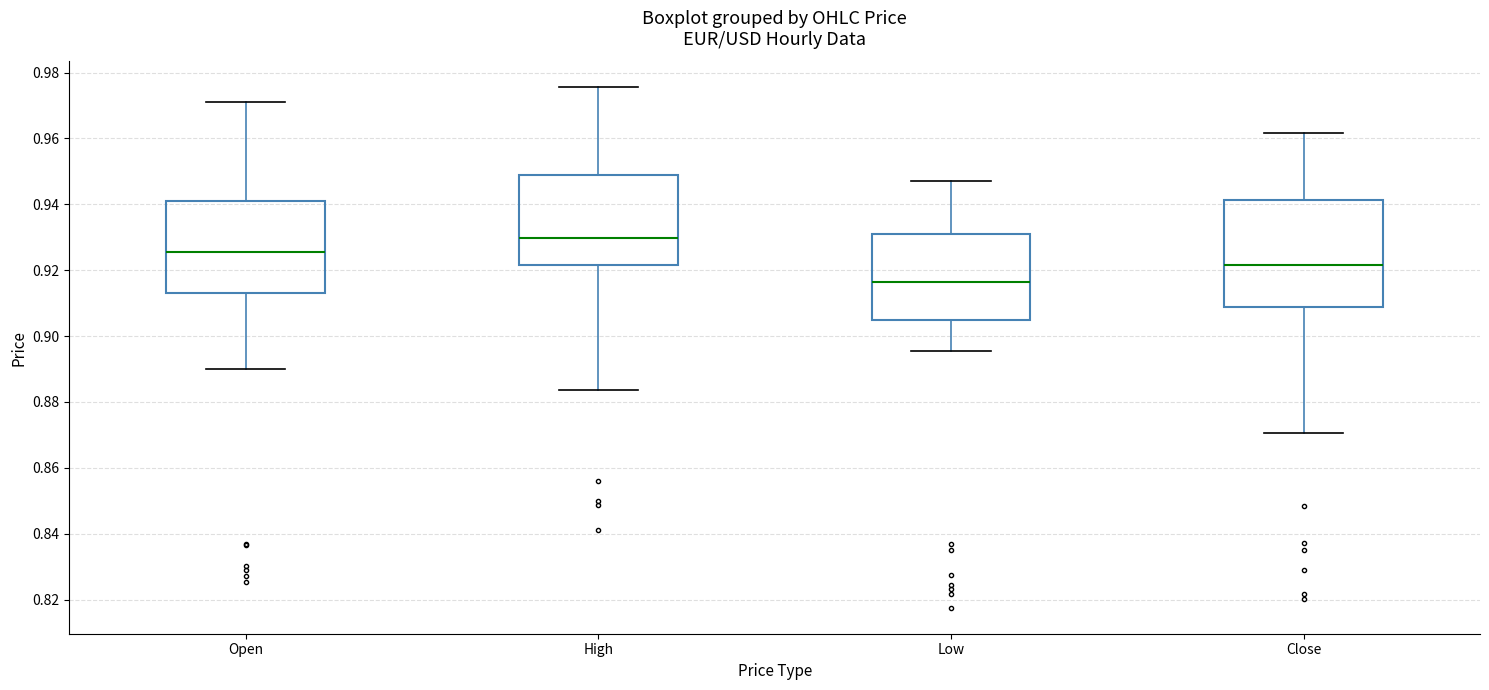

Reading left to right, transcribe this box plot: for each box, give where its median line is, the range the box spans, and where its two whiskers end, as read against the y-axis. The values are not printed on the chart, so give them approximately, as read against the axis.

Open: median 0.926, box 0.914 to 0.940, whiskers 0.890 to 0.972
High: median 0.930, box 0.922 to 0.948, whiskers 0.884 to 0.976
Low: median 0.916, box 0.904 to 0.932, whiskers 0.896 to 0.948
Close: median 0.922, box 0.908 to 0.942, whiskers 0.870 to 0.962